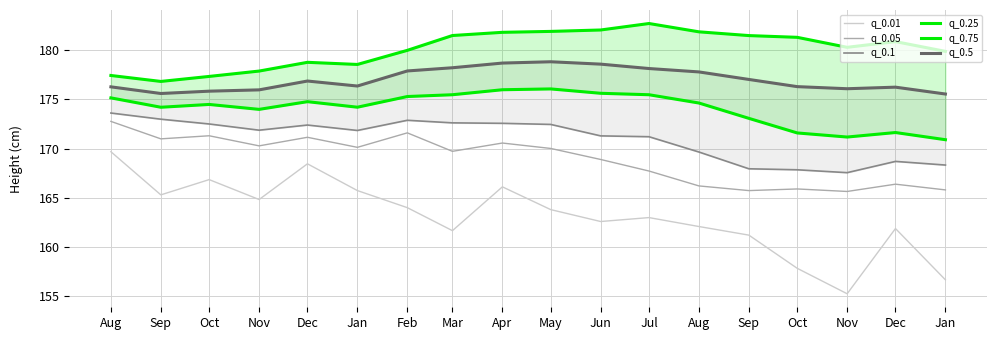

What is the maximum value for q_0.05?

172.8